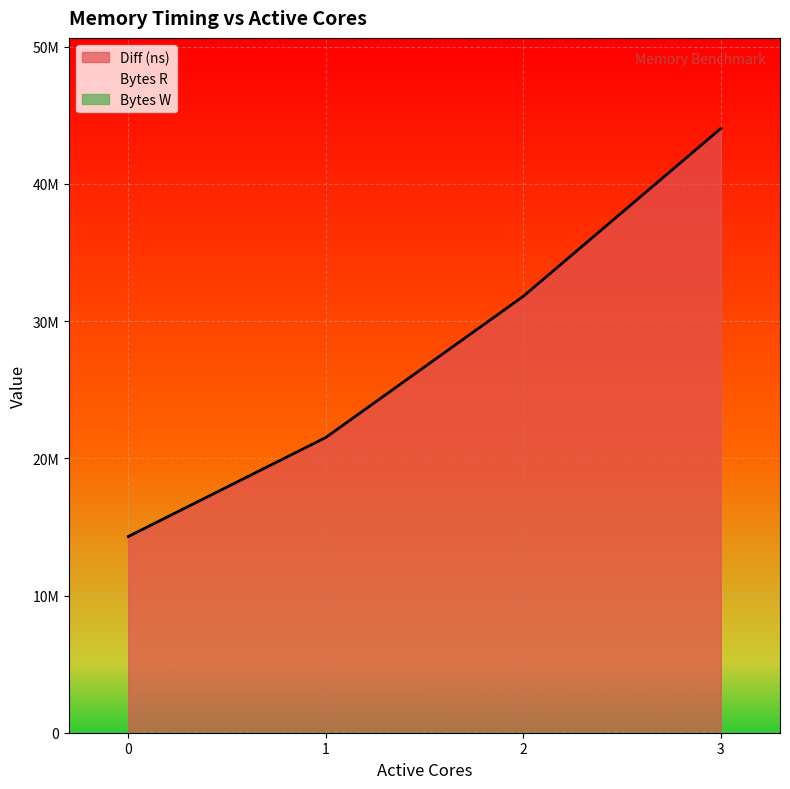

What is the maximum value for Bytes R?

131072000